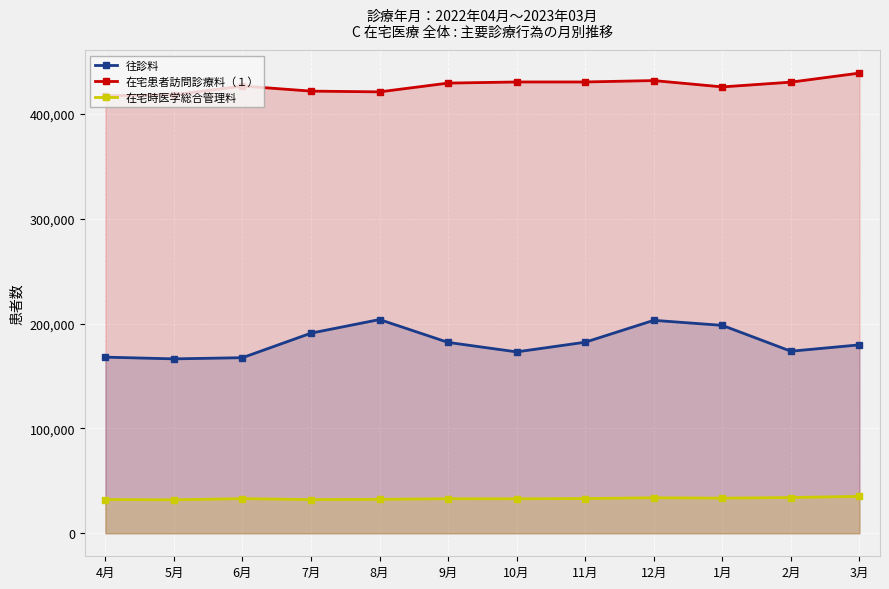

At how many categories does at least one series exceed 34431?

12